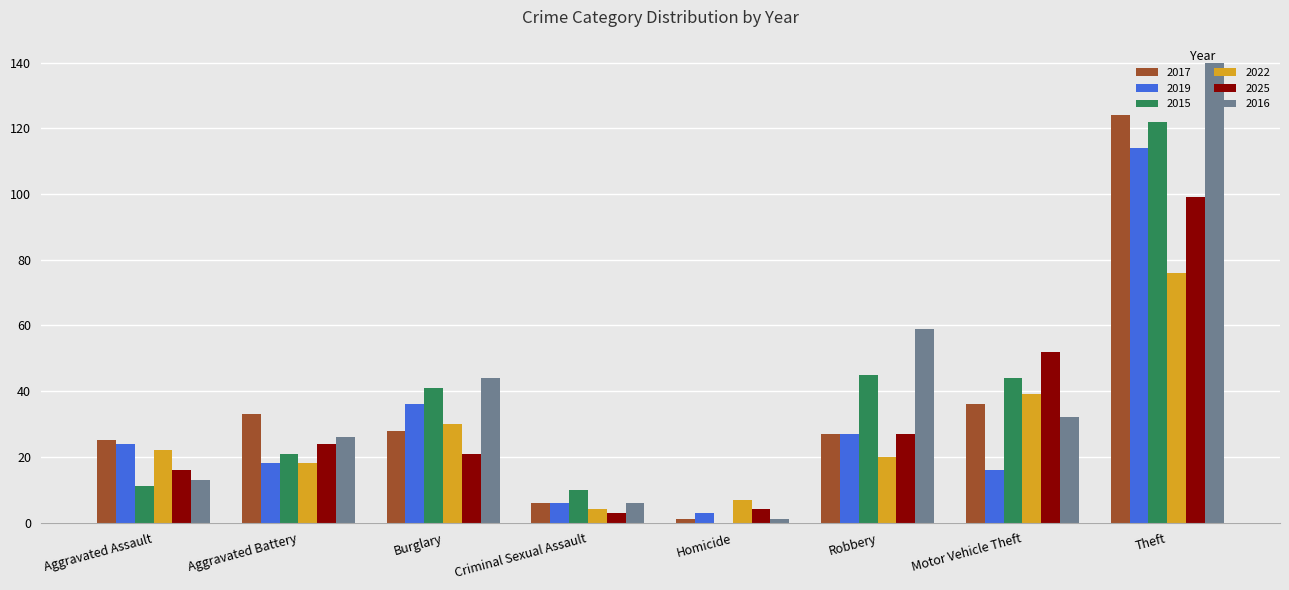

Which series changed the most between Aggravated Assault and Theft?

2016